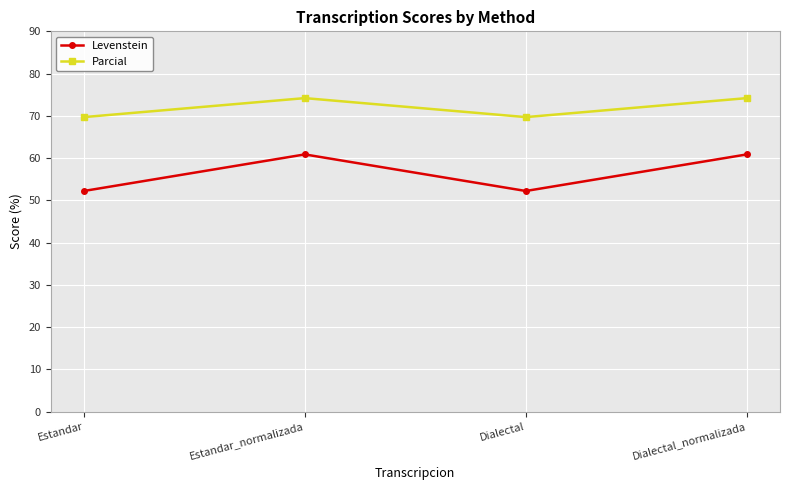

What is the minimum value for Parcial?

69.7